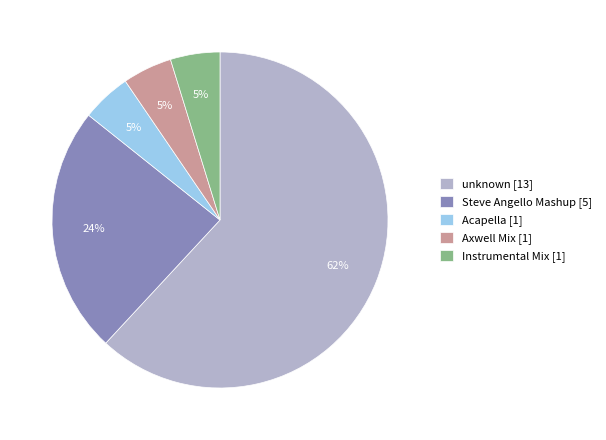

To the nearest percent, what is the average slice percentage?

20%